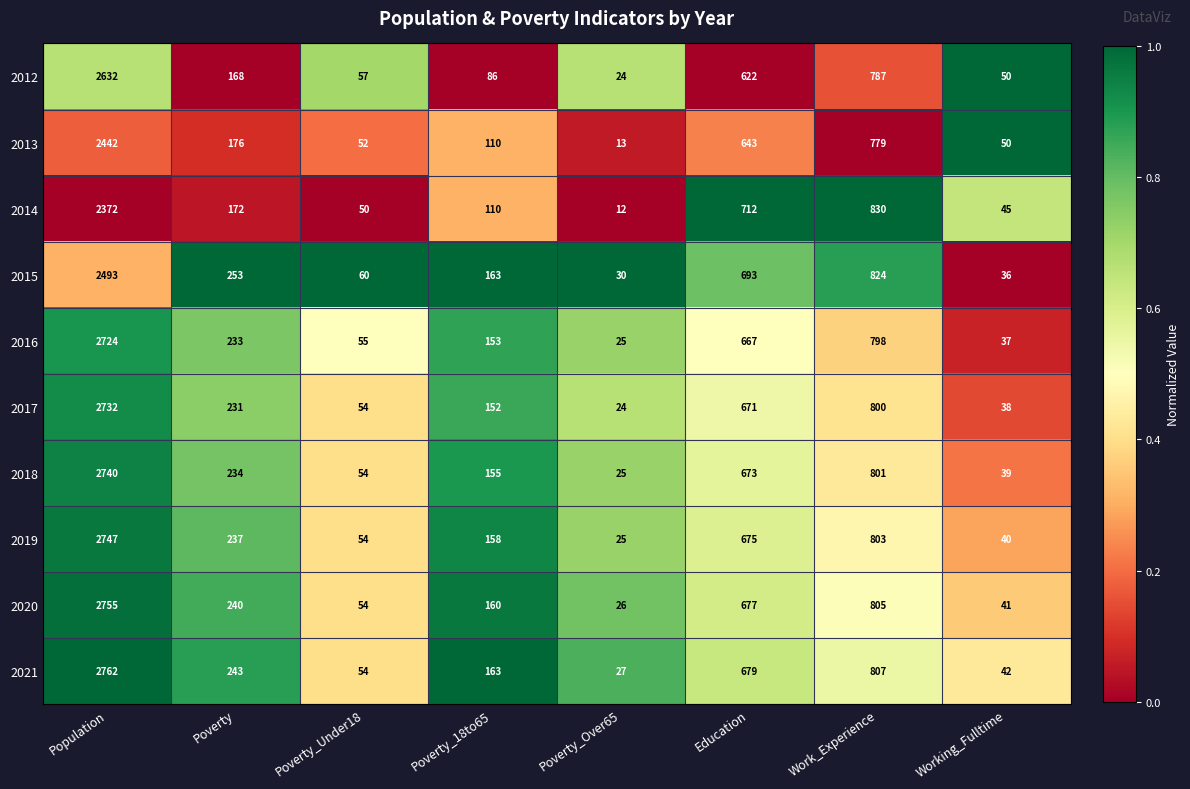

What is the total value across all series at Working_Fulltime?

418